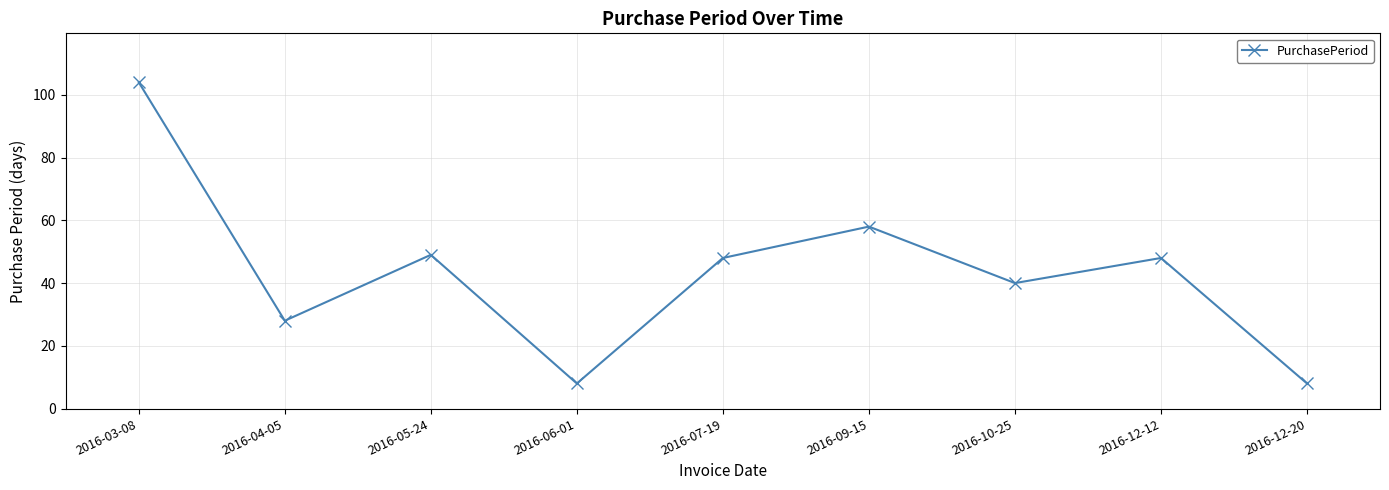

What is the change in value from 2016-10-25 to 2016-12-12?

+8